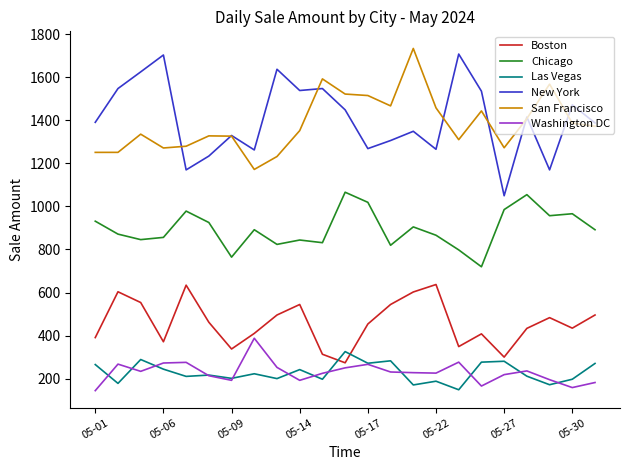

What are all the series names shown in the legend?

Boston, Chicago, Las Vegas, New York, San Francisco, Washington DC